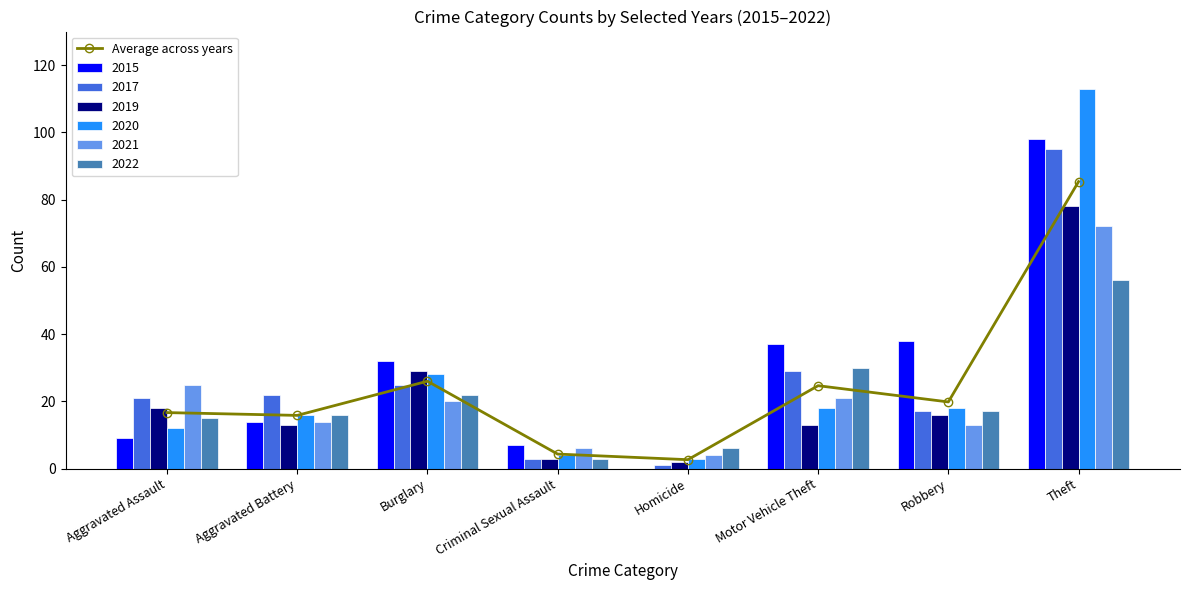

Does the chart contain any negative values?

No